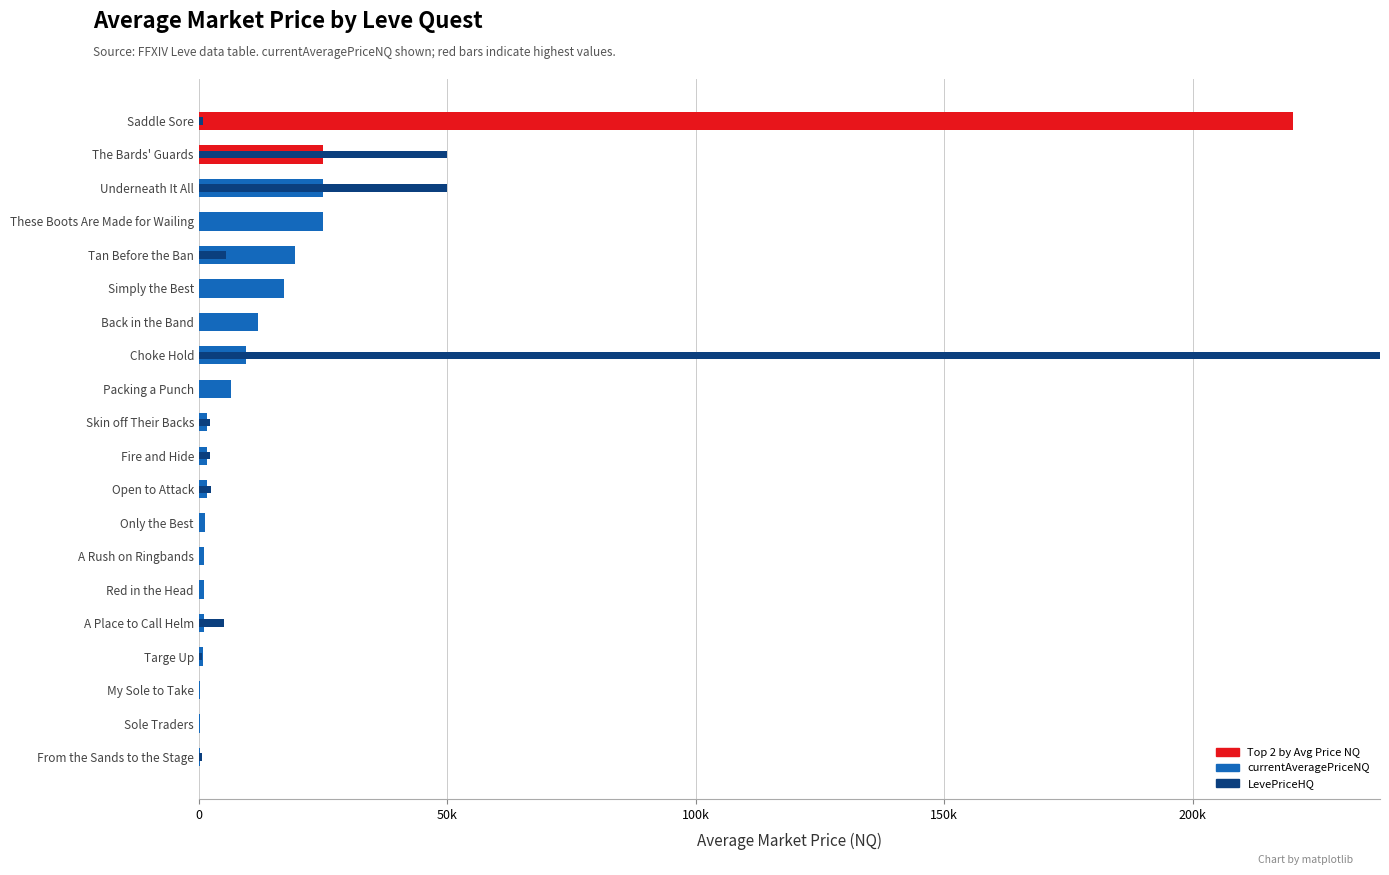

What are all the series names shown in the legend?

currentAveragePriceNQ, LevePriceHQ